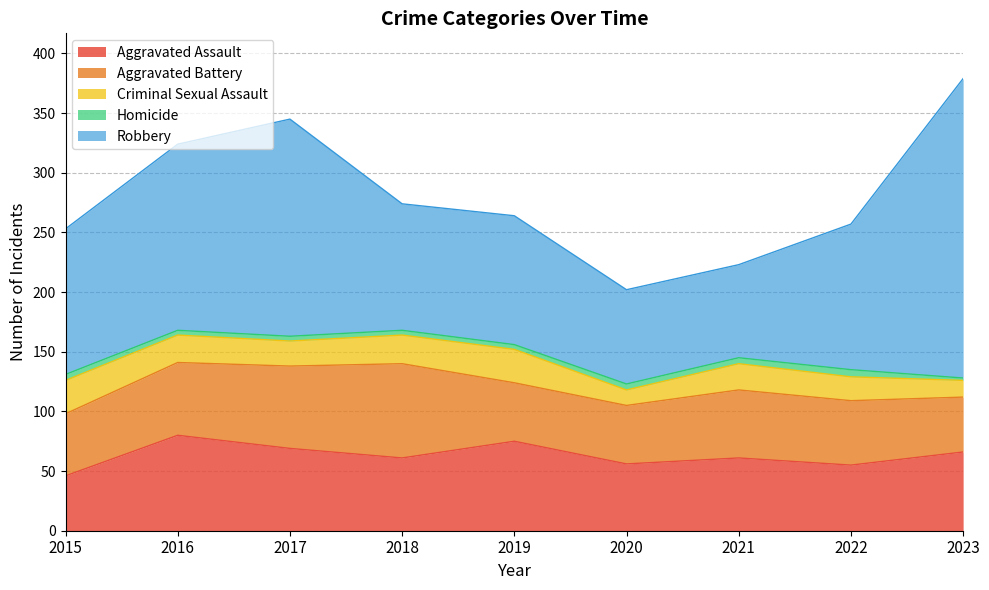

How many interior local peaks does the Aggravated Battery series have?

2